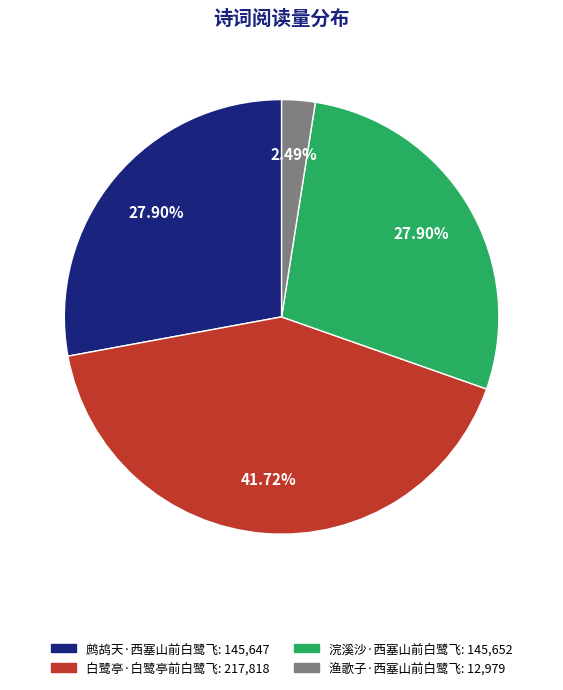

Is it true that 鹧鸪天·西塞山前白鹭飞 is 28% of the pie?

True